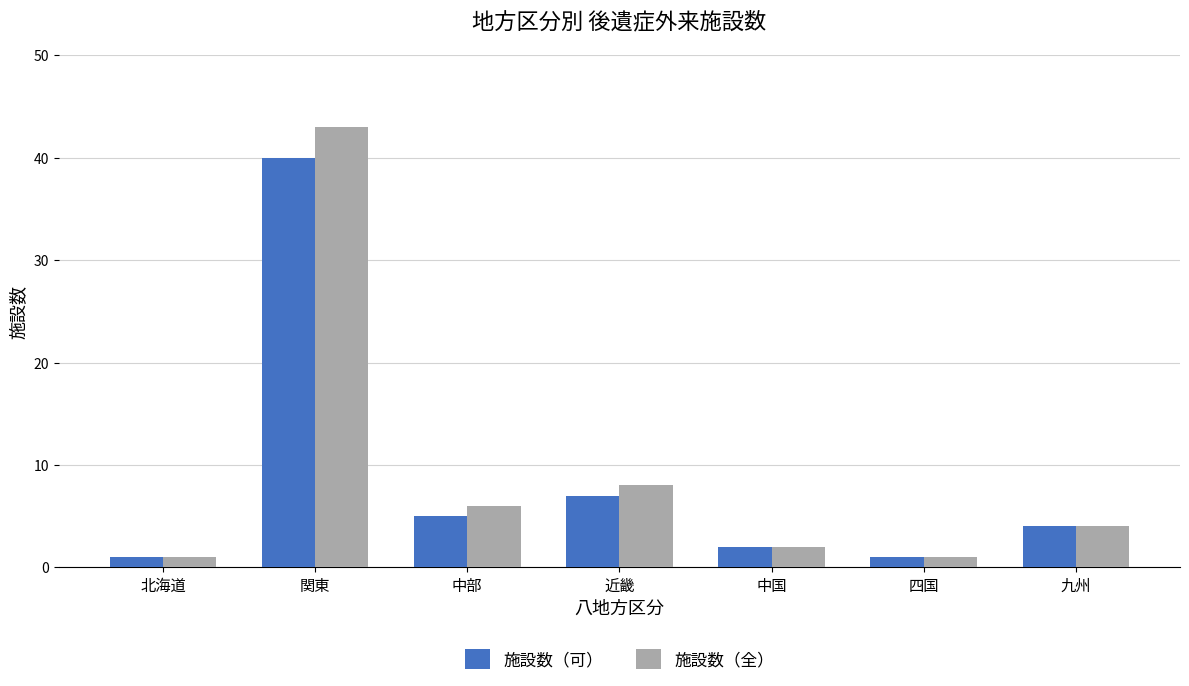

What is the sum of the 施設数（可） values at 北海道 and 九州?

5